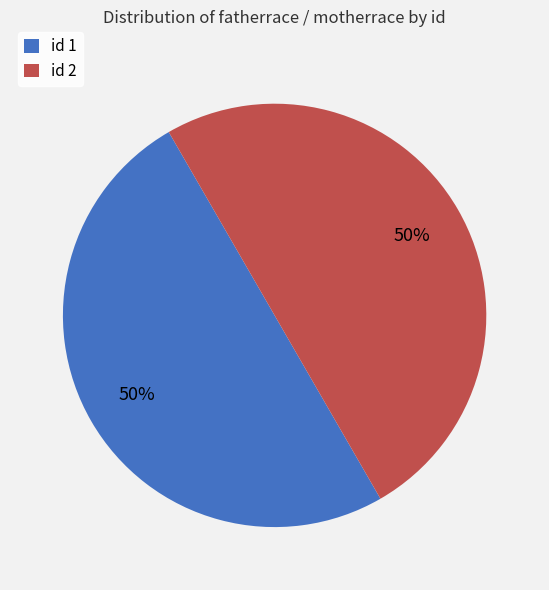

Is it true that id 1 is 43% of the pie?

False